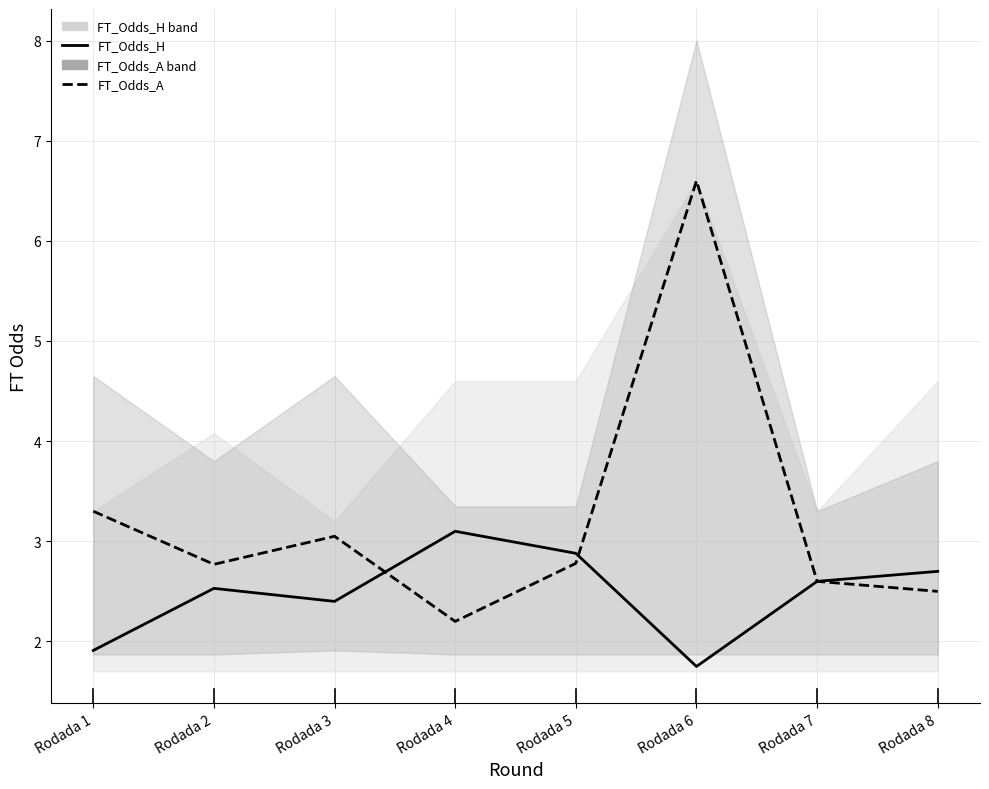

List the series in order of their peak value, highest first.

FT_Odds_A, FT_Odds_H